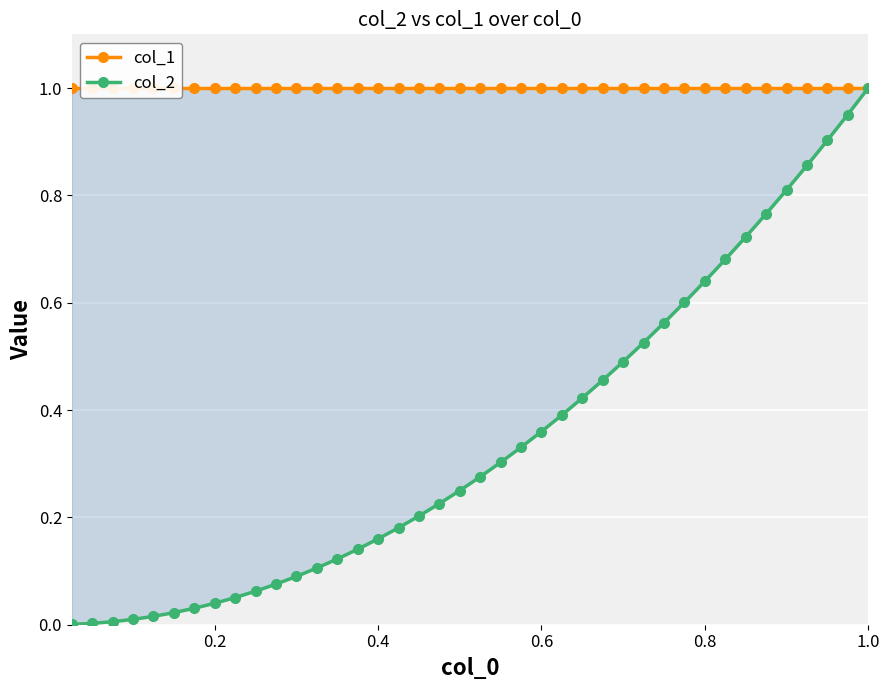

True or false: col_2 and col_1 intersect in this chart.

False